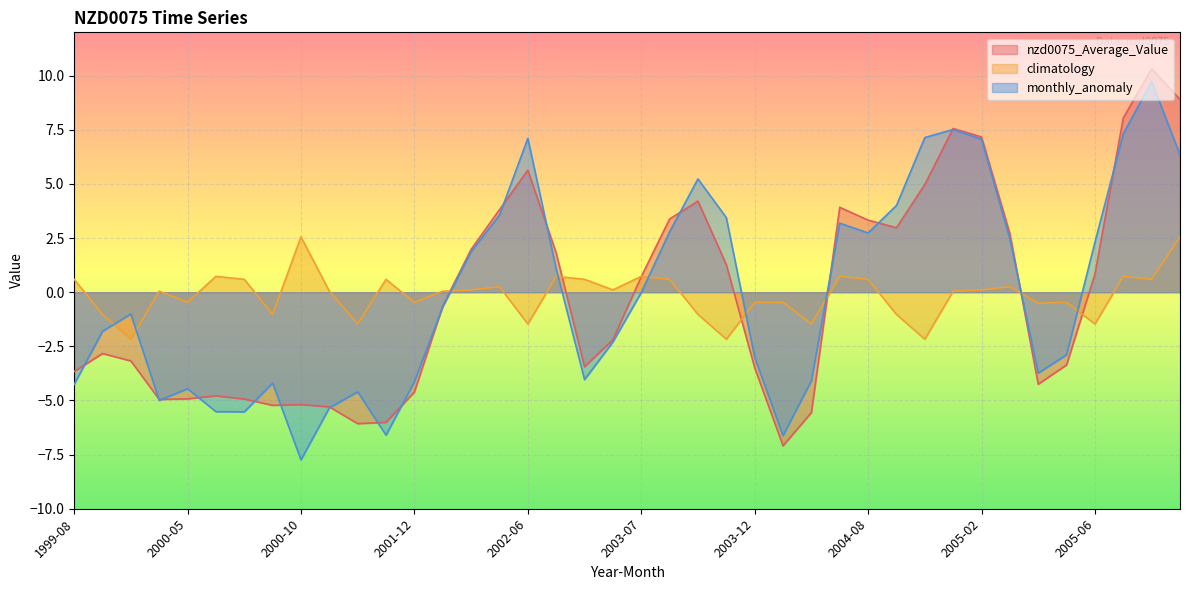

True or false: climatology and nzd0075_Average_Value intersect in this chart.

True